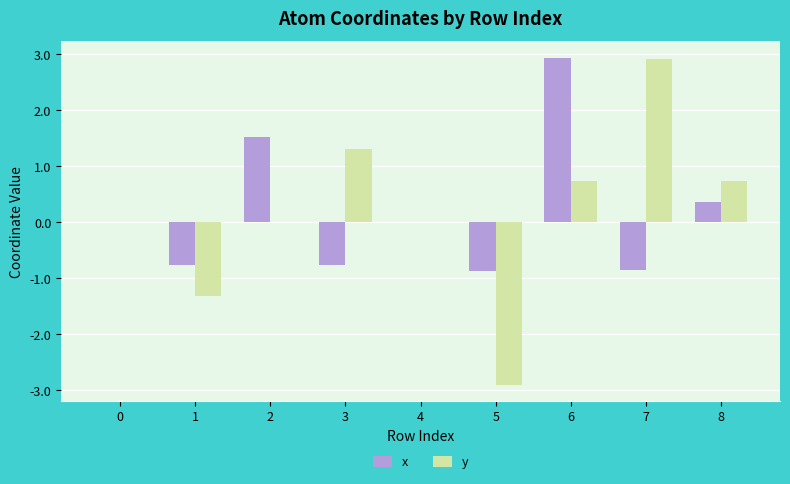

Is the value of y at 2 greater than the value of x at 3?

Yes